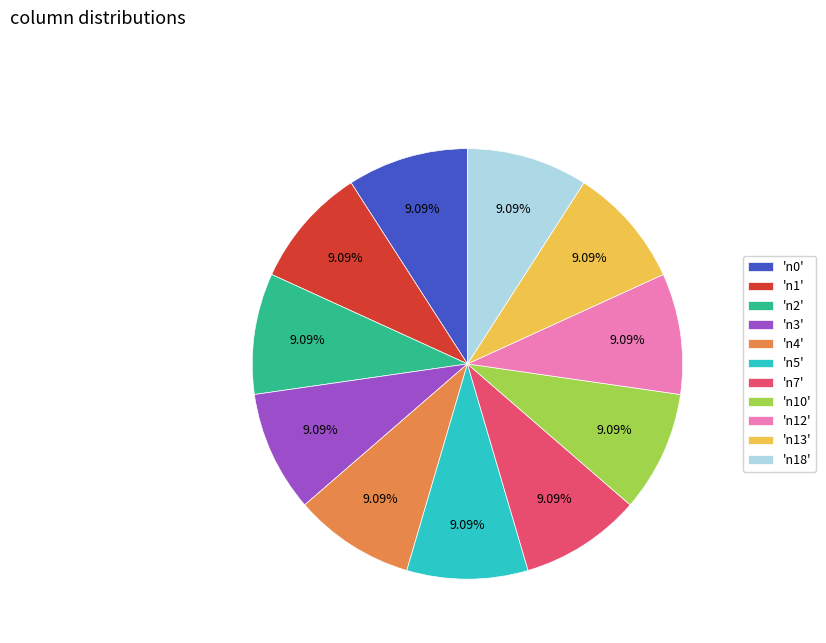

Is the sum of 'n0' and 'n5' greater than half?

No